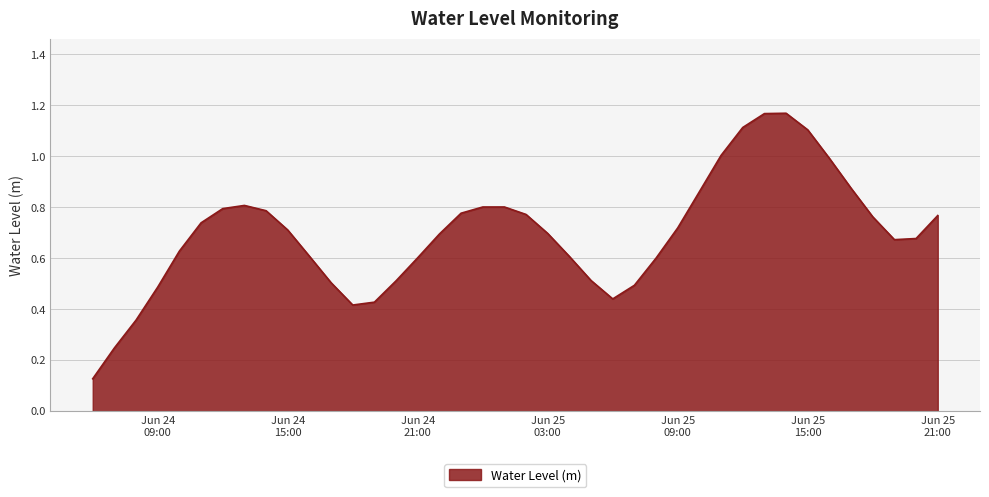

True or false: there are more than 2 points higher than both neighbors.

True